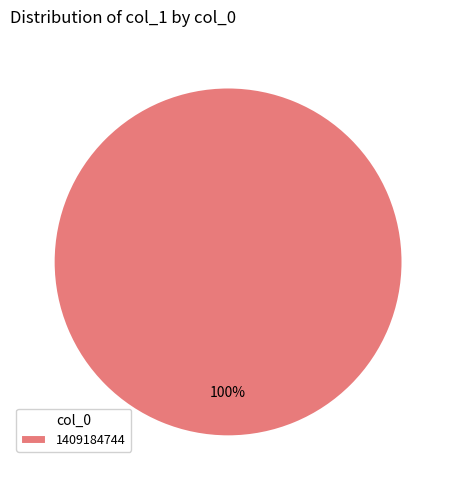

To the nearest percent, what portion does 1409184744 represent?

100%